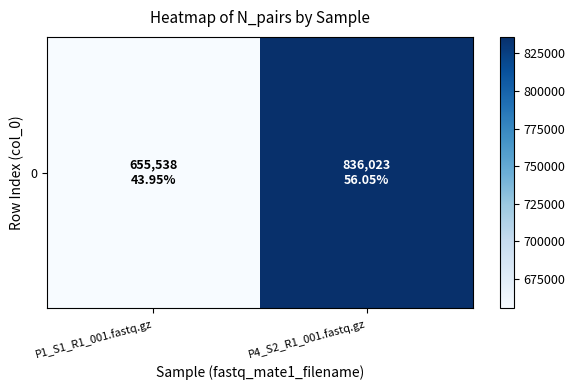

Between P4_S2_R1_001.fastq.gz and P1_S1_R1_001.fastq.gz, which is larger?

P4_S2_R1_001.fastq.gz